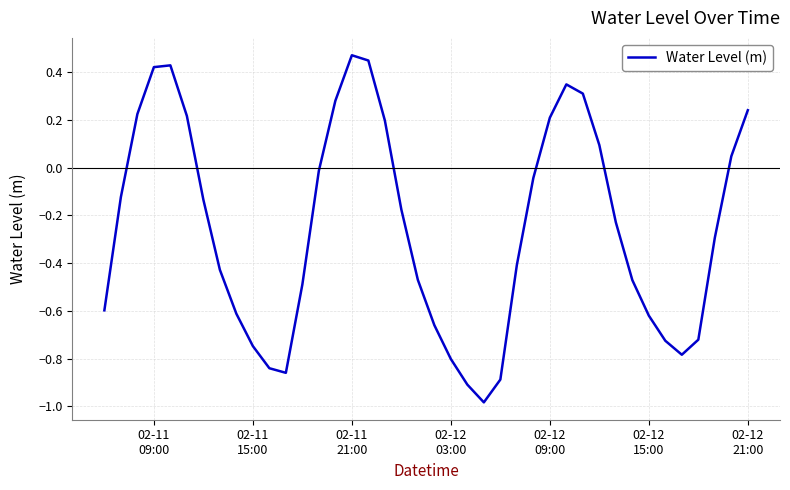

Does the chart have visible grid lines?

Yes